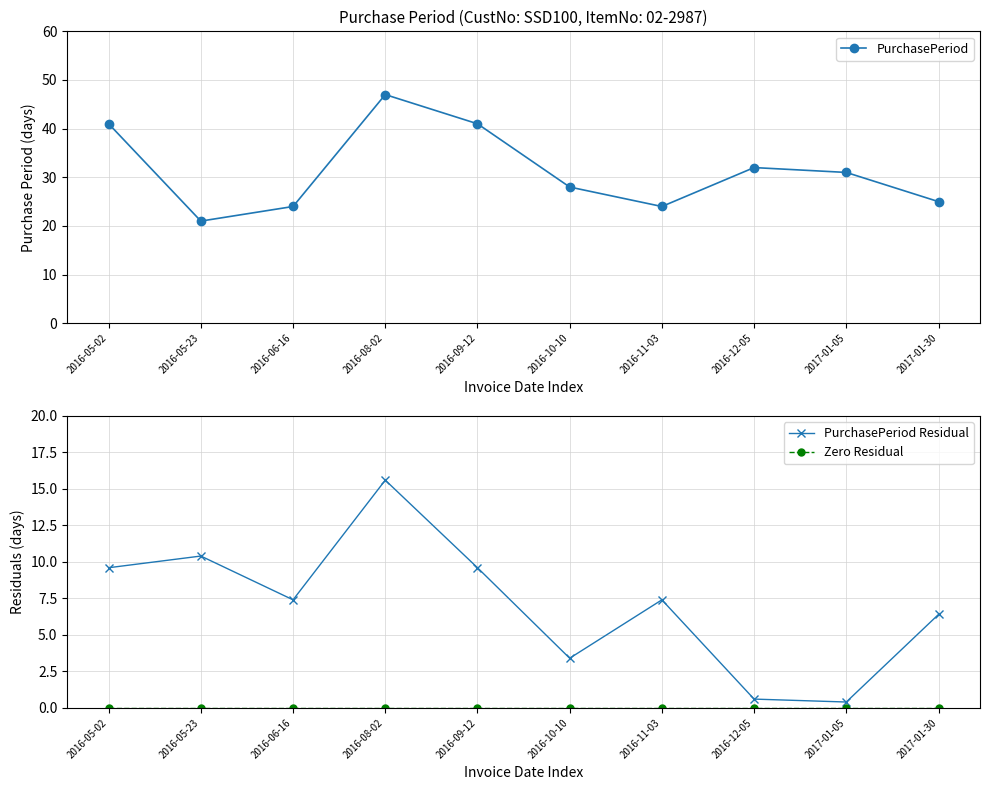

The PurchasePeriod Residual series shows 12.9 at 2016-05-02. True or false?

False